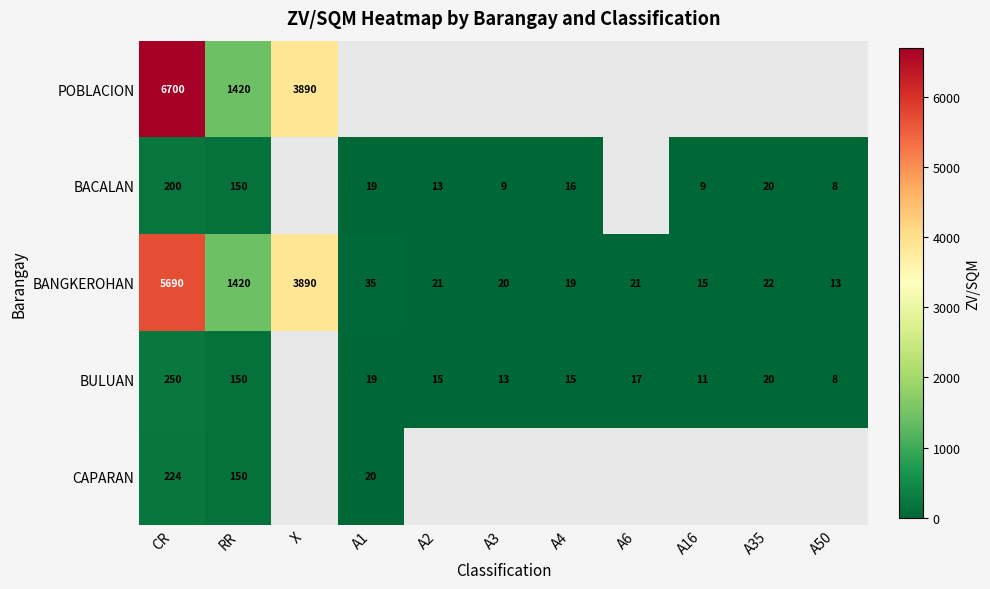

True or false: BACALAN has a value of 3.4 at A2.

False